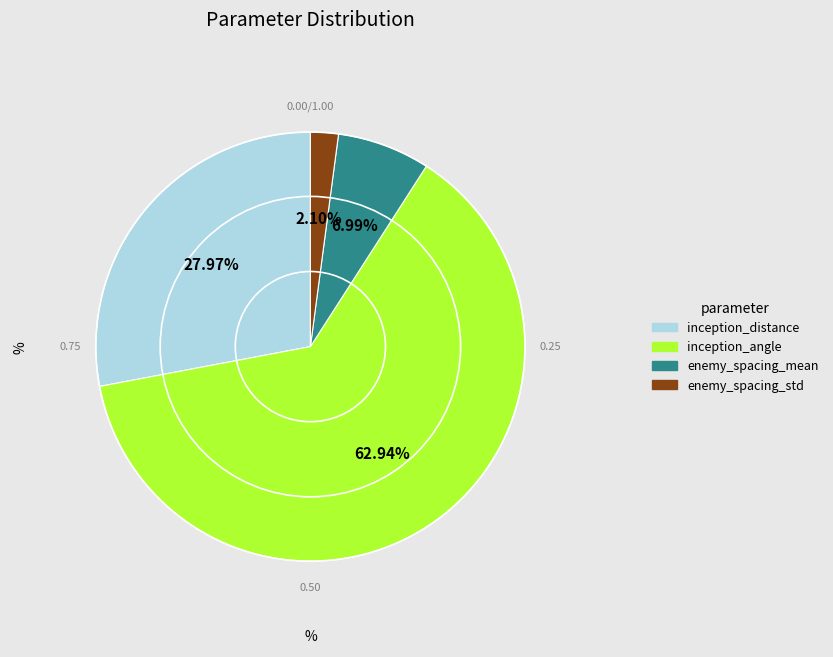

Combined, do enemy_spacing_mean and inception_angle account for over 50%?

Yes